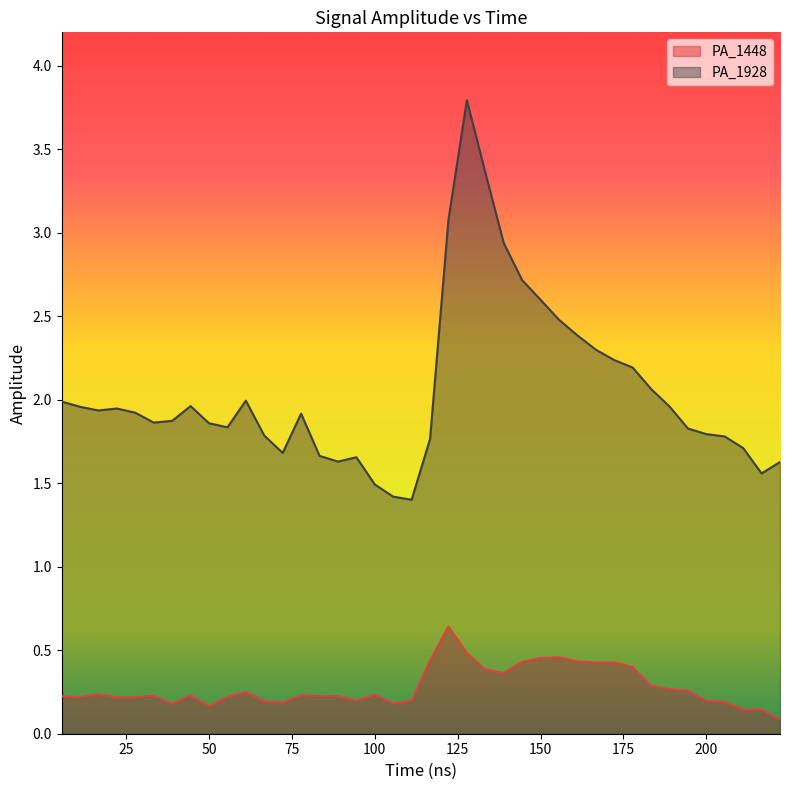

List the labels in order of PA_1448 value, smallest first.

222.222222222222, 211.111111111111, 216.666666666667, 50.0, 38.8888888888889, 105.555555555556, 72.2222222222222, 205.555555555556, 66.6666666666667, 111.111111111111, 200.0, 94.4444444444444, 22.2222222222222, 27.7777777777778, 11.1111111111111, 55.5555555555556, 83.3333333333333, 5.55555555555556, 88.8888888888889, 33.3333333333333, 77.7777777777778, 44.4444444444444, 100.0, 16.6666666666667, 61.1111111111111, 194.444444444444, 188.888888888889, 183.333333333333, 138.888888888889, 133.333333333333, 177.777777777778, 166.666666666667, 172.222222222222, 144.444444444444, 161.111111111111, 116.666666666667, 150.0, 155.555555555556, 127.777777777778, 122.222222222222